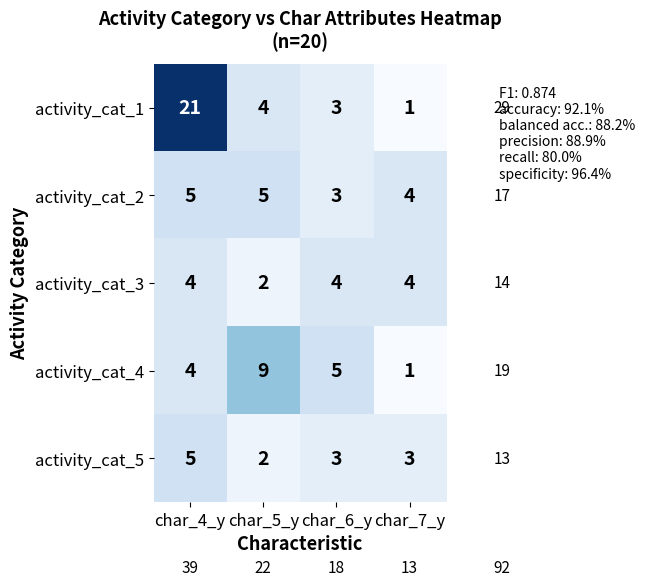

Which series has the widest spread of values?

activity_cat_1